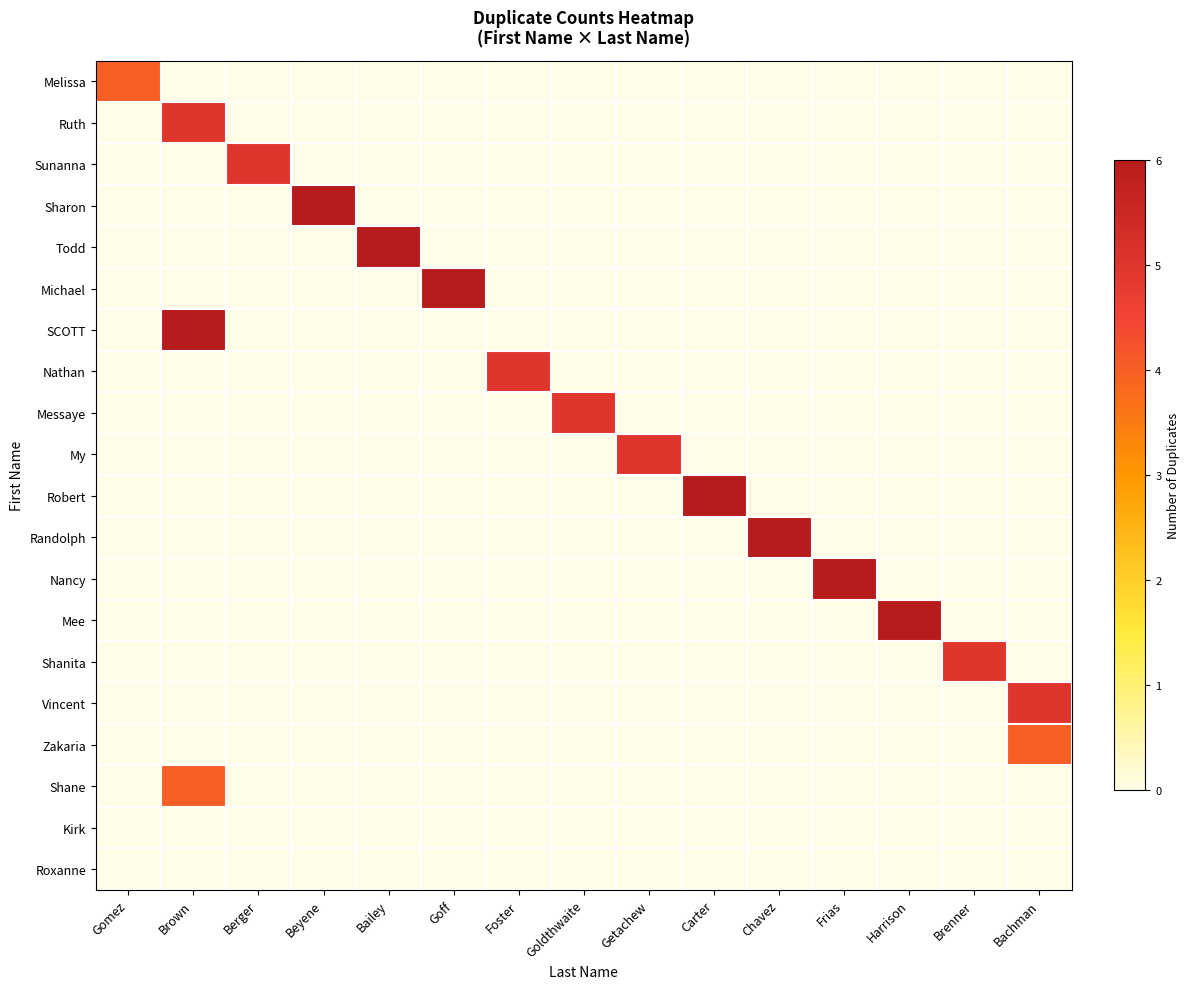

Reading left to right, what are all the values shown in this chart?

Melissa: Gomez=4	Brown=0	Berger=0	Beyene=0	Bailey=0	Goff=0	Foster=0	Goldthwaite=0	Getachew=0	Carter=0	Chavez=0	Frias=0	Harrison=0	Brenner=0	Bachman=0
Ruth: Gomez=0	Brown=5	Berger=0	Beyene=0	Bailey=0	Goff=0	Foster=0	Goldthwaite=0	Getachew=0	Carter=0	Chavez=0	Frias=0	Harrison=0	Brenner=0	Bachman=0
Sunanna: Gomez=0	Brown=0	Berger=5	Beyene=0	Bailey=0	Goff=0	Foster=0	Goldthwaite=0	Getachew=0	Carter=0	Chavez=0	Frias=0	Harrison=0	Brenner=0	Bachman=0
Sharon: Gomez=0	Brown=0	Berger=0	Beyene=6	Bailey=0	Goff=0	Foster=0	Goldthwaite=0	Getachew=0	Carter=0	Chavez=0	Frias=0	Harrison=0	Brenner=0	Bachman=0
Todd: Gomez=0	Brown=0	Berger=0	Beyene=0	Bailey=6	Goff=0	Foster=0	Goldthwaite=0	Getachew=0	Carter=0	Chavez=0	Frias=0	Harrison=0	Brenner=0	Bachman=0
Michael: Gomez=0	Brown=0	Berger=0	Beyene=0	Bailey=0	Goff=6	Foster=0	Goldthwaite=0	Getachew=0	Carter=0	Chavez=0	Frias=0	Harrison=0	Brenner=0	Bachman=0
SCOTT: Gomez=0	Brown=6	Berger=0	Beyene=0	Bailey=0	Goff=0	Foster=0	Goldthwaite=0	Getachew=0	Carter=0	Chavez=0	Frias=0	Harrison=0	Brenner=0	Bachman=0
Nathan: Gomez=0	Brown=0	Berger=0	Beyene=0	Bailey=0	Goff=0	Foster=5	Goldthwaite=0	Getachew=0	Carter=0	Chavez=0	Frias=0	Harrison=0	Brenner=0	Bachman=0
Messaye: Gomez=0	Brown=0	Berger=0	Beyene=0	Bailey=0	Goff=0	Foster=0	Goldthwaite=5	Getachew=0	Carter=0	Chavez=0	Frias=0	Harrison=0	Brenner=0	Bachman=0
My: Gomez=0	Brown=0	Berger=0	Beyene=0	Bailey=0	Goff=0	Foster=0	Goldthwaite=0	Getachew=5	Carter=0	Chavez=0	Frias=0	Harrison=0	Brenner=0	Bachman=0
Robert: Gomez=0	Brown=0	Berger=0	Beyene=0	Bailey=0	Goff=0	Foster=0	Goldthwaite=0	Getachew=0	Carter=6	Chavez=0	Frias=0	Harrison=0	Brenner=0	Bachman=0
Randolph: Gomez=0	Brown=0	Berger=0	Beyene=0	Bailey=0	Goff=0	Foster=0	Goldthwaite=0	Getachew=0	Carter=0	Chavez=6	Frias=0	Harrison=0	Brenner=0	Bachman=0
Nancy: Gomez=0	Brown=0	Berger=0	Beyene=0	Bailey=0	Goff=0	Foster=0	Goldthwaite=0	Getachew=0	Carter=0	Chavez=0	Frias=6	Harrison=0	Brenner=0	Bachman=0
Mee: Gomez=0	Brown=0	Berger=0	Beyene=0	Bailey=0	Goff=0	Foster=0	Goldthwaite=0	Getachew=0	Carter=0	Chavez=0	Frias=0	Harrison=6	Brenner=0	Bachman=0
Shanita: Gomez=0	Brown=0	Berger=0	Beyene=0	Bailey=0	Goff=0	Foster=0	Goldthwaite=0	Getachew=0	Carter=0	Chavez=0	Frias=0	Harrison=0	Brenner=5	Bachman=0
Vincent: Gomez=0	Brown=0	Berger=0	Beyene=0	Bailey=0	Goff=0	Foster=0	Goldthwaite=0	Getachew=0	Carter=0	Chavez=0	Frias=0	Harrison=0	Brenner=0	Bachman=5
Zakaria: Gomez=0	Brown=0	Berger=0	Beyene=0	Bailey=0	Goff=0	Foster=0	Goldthwaite=0	Getachew=0	Carter=0	Chavez=0	Frias=0	Harrison=0	Brenner=0	Bachman=4
Shane: Gomez=0	Brown=4	Berger=0	Beyene=0	Bailey=0	Goff=0	Foster=0	Goldthwaite=0	Getachew=0	Carter=0	Chavez=0	Frias=0	Harrison=0	Brenner=0	Bachman=0
Kirk: Gomez=0	Brown=0	Berger=0	Beyene=0	Bailey=0	Goff=0	Foster=0	Goldthwaite=0	Getachew=0	Carter=0	Chavez=0	Frias=0	Harrison=0	Brenner=0	Bachman=0
Roxanne: Gomez=0	Brown=0	Berger=0	Beyene=0	Bailey=0	Goff=0	Foster=0	Goldthwaite=0	Getachew=0	Carter=0	Chavez=0	Frias=0	Harrison=0	Brenner=0	Bachman=0